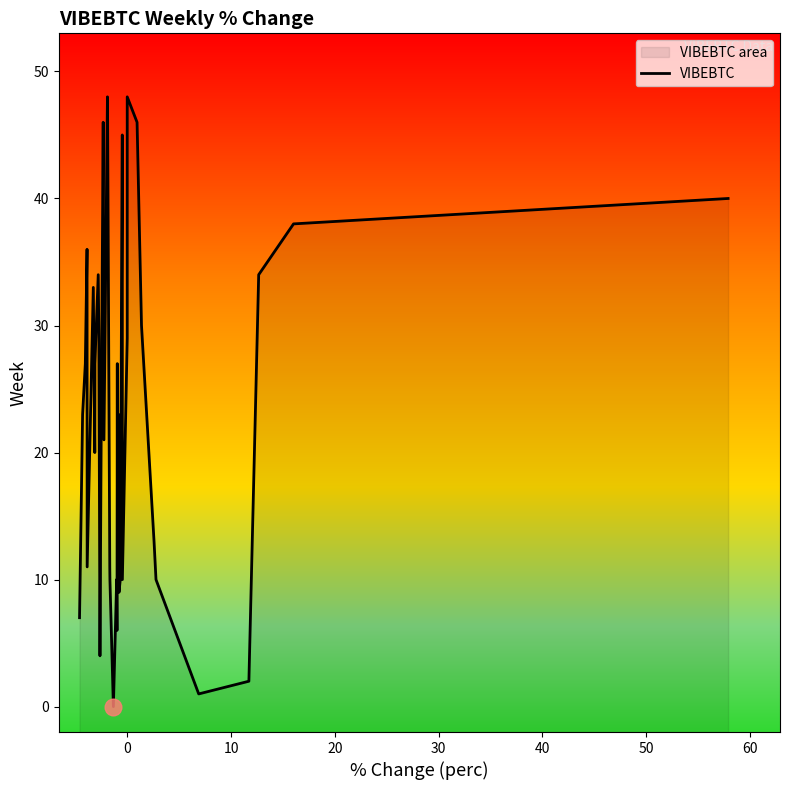

Is it true that the value at 31 is 30?

False